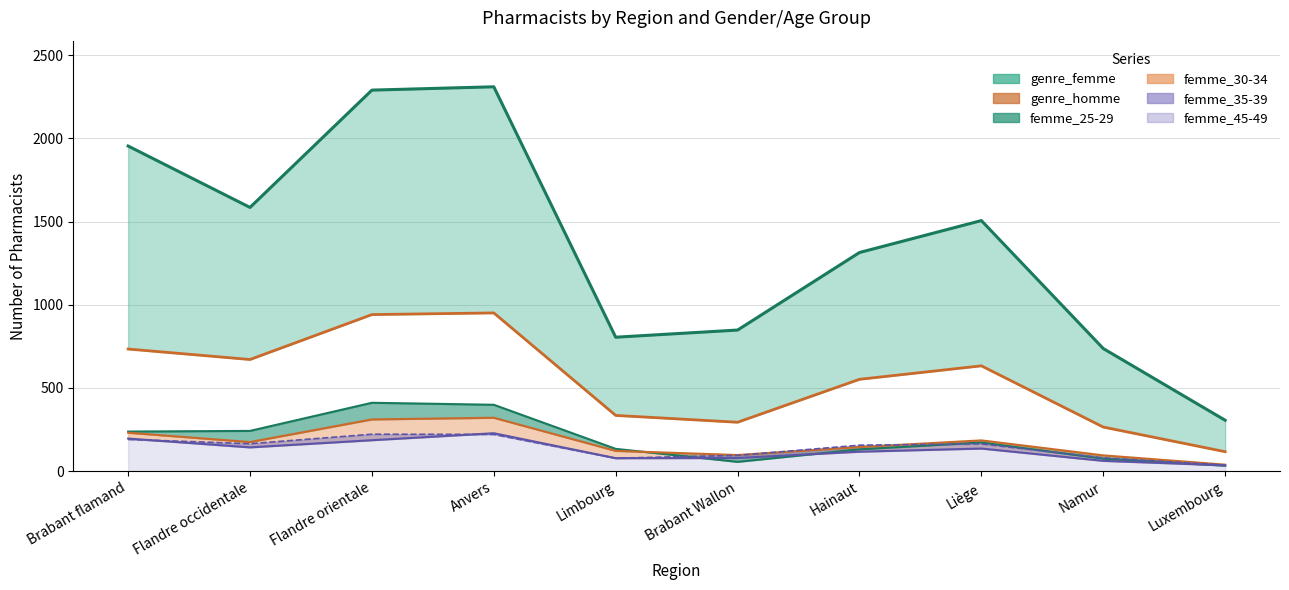

At which label does the data first exceed 633?

Brabant flamand